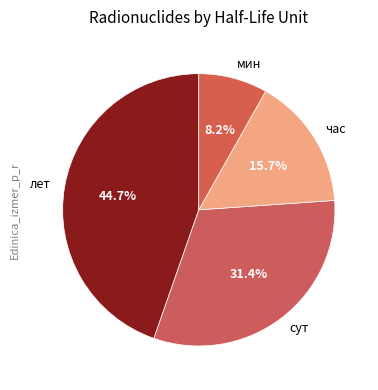

To the nearest percent, what is the combined percentage of час and лет?

60%